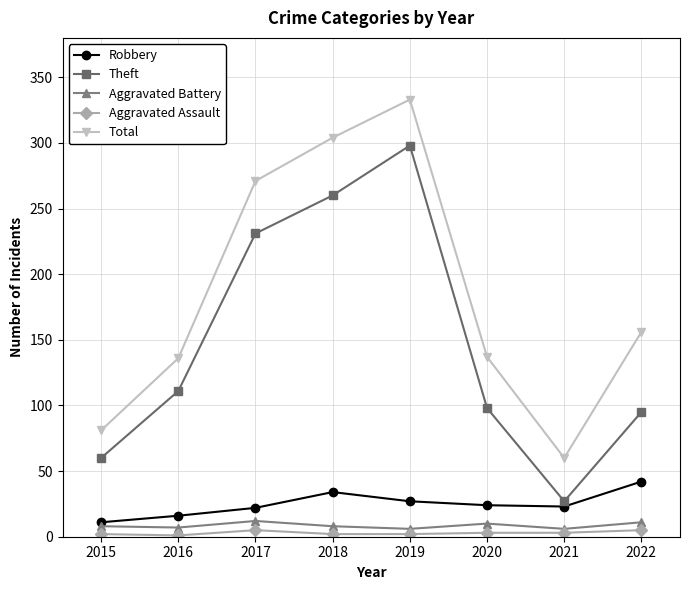

Which series has the widest spread of values?

Total